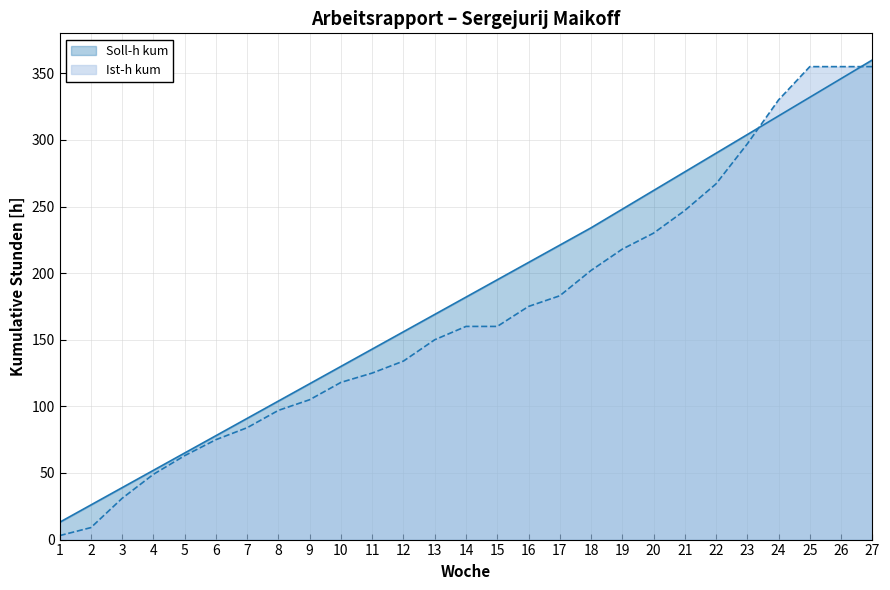

Reading left to right, extract all data points from this chart.

Soll-h kum: 13	26	39	52	65	78	91	104	117	130	143	156	169	182	195	208	221	234	248	262	276	290	304	318	332	346	360
Ist-h kum: 3	9	31	49	63	75	84	97	105	118	125	134	150	160	160	175	183	202	218	230	247	267	297	330	355	355	355